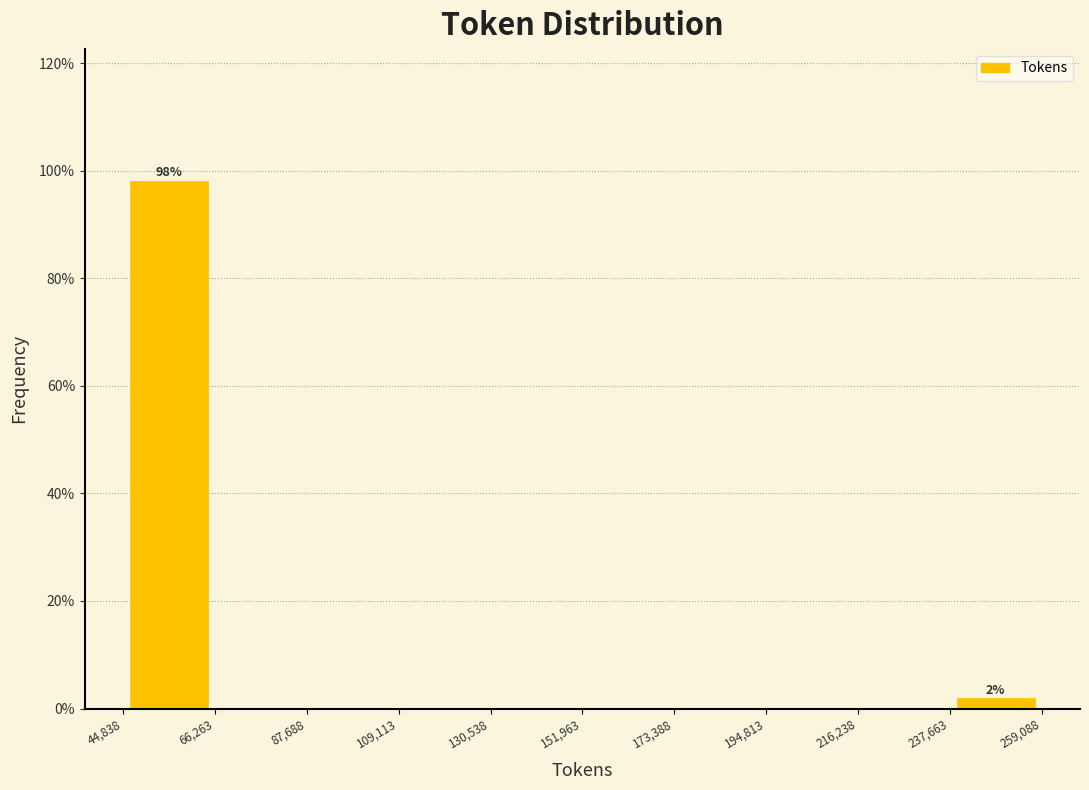

Which range on the x-axis has the tallest bar?

44,838 to 66,263